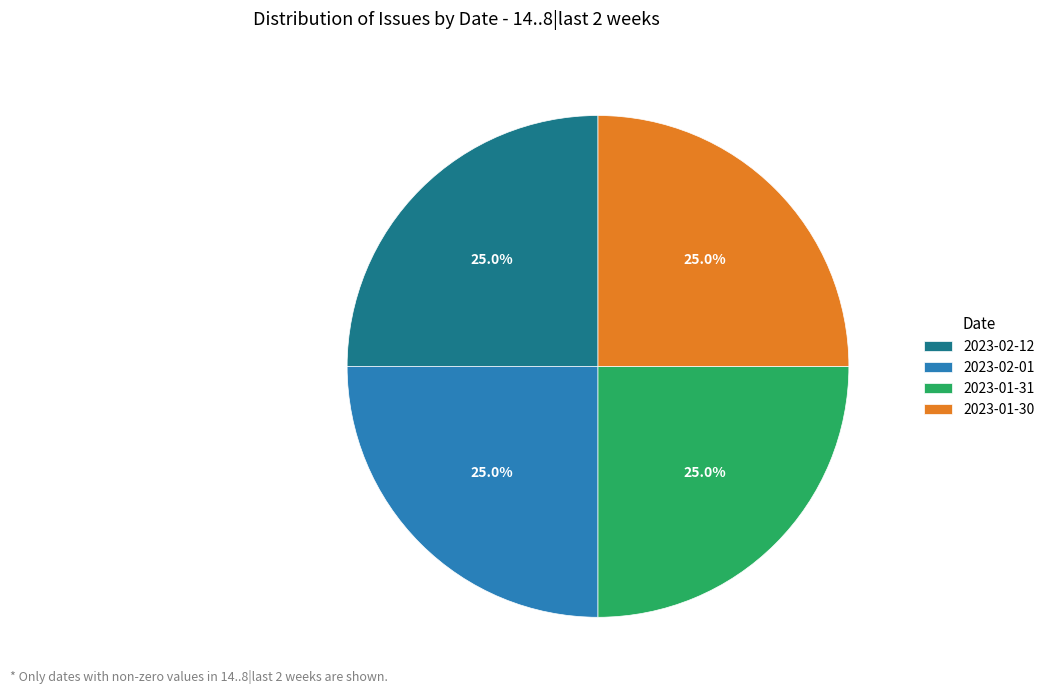

Approximately how many times larger is the value at 2023-02-12 compared to 2023-02-01?

1.0